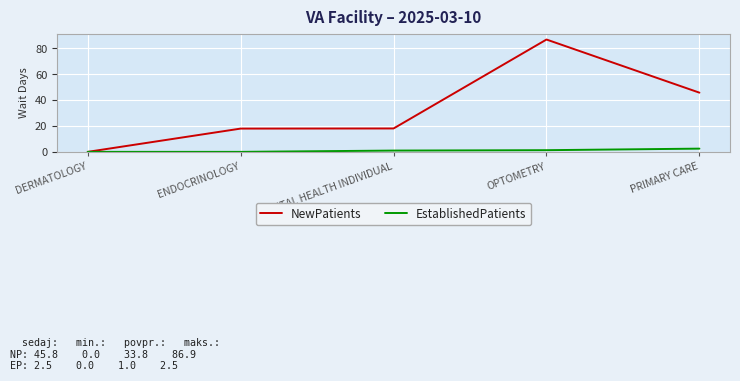

At which label is NewPatients closest to 43?

PRIMARY CARE